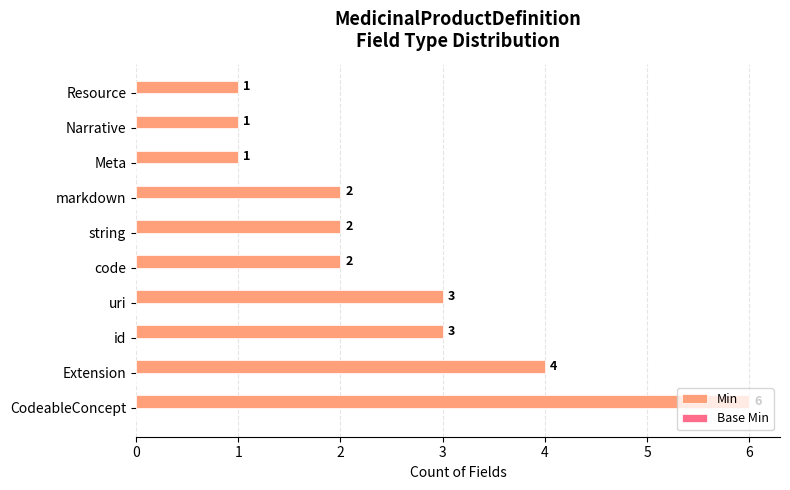

Between Meta and string, which is larger?

string